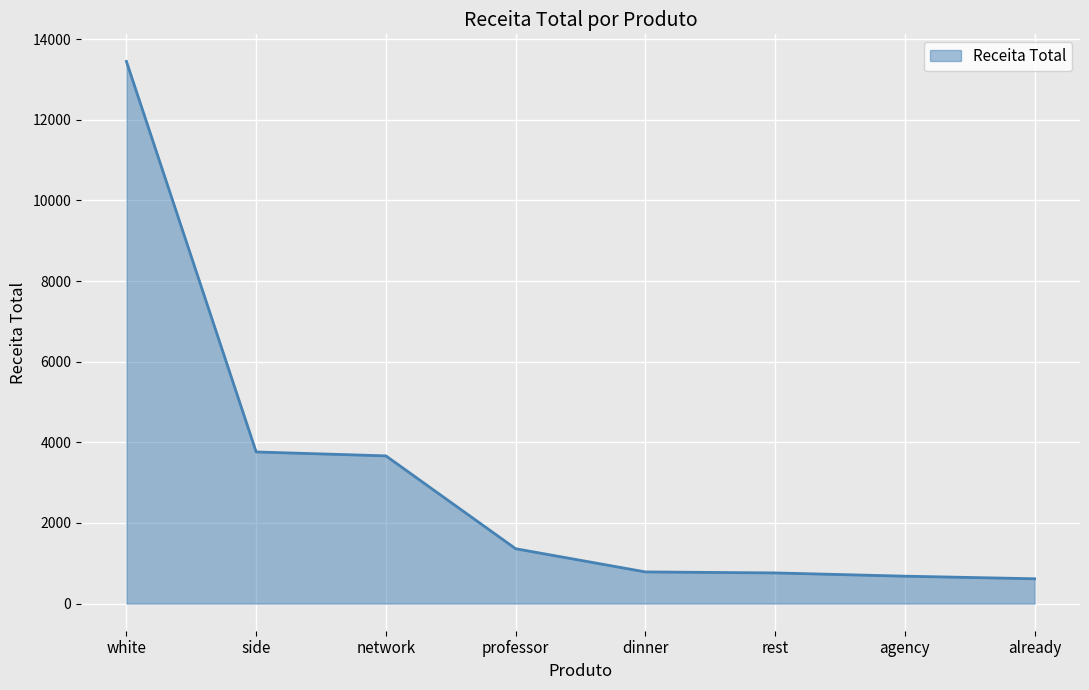

Where does the data first go above 1361?

white